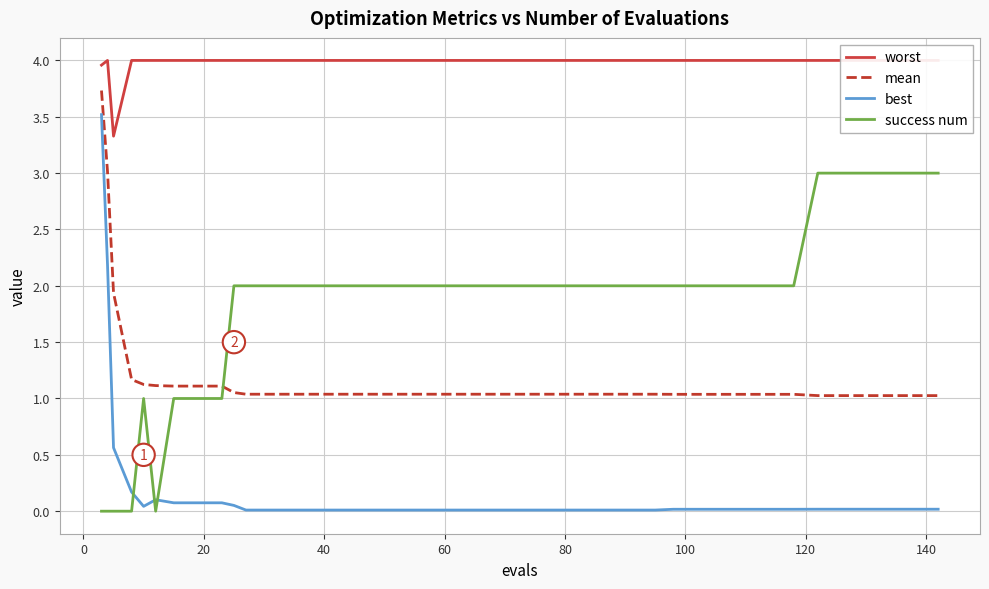

What are all the series names shown in the legend?

worst, mean, best, success num